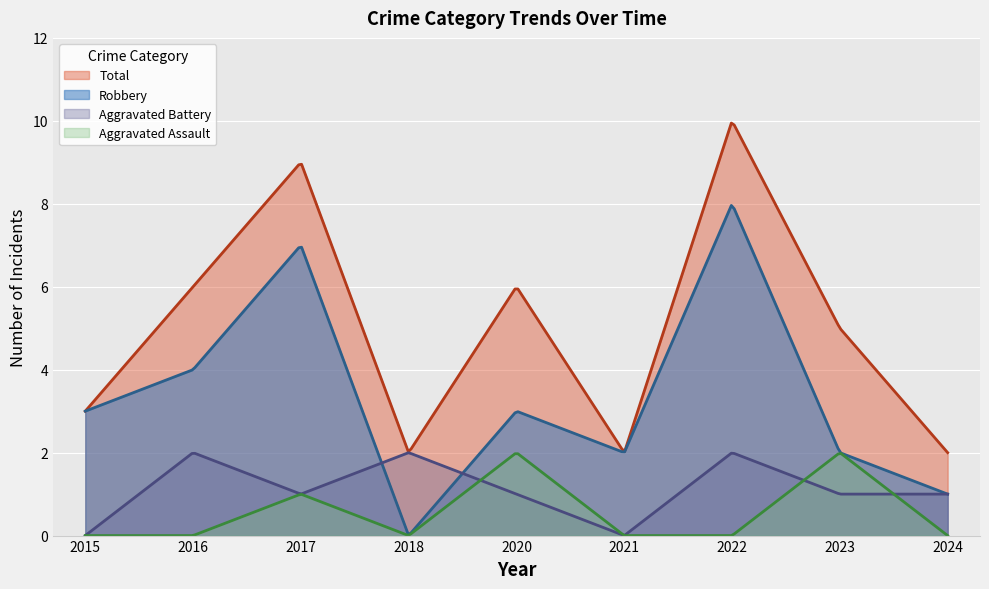

List the labels in order of Robbery value, smallest first.

2018, 2024, 2021, 2023, 2015, 2020, 2016, 2017, 2022